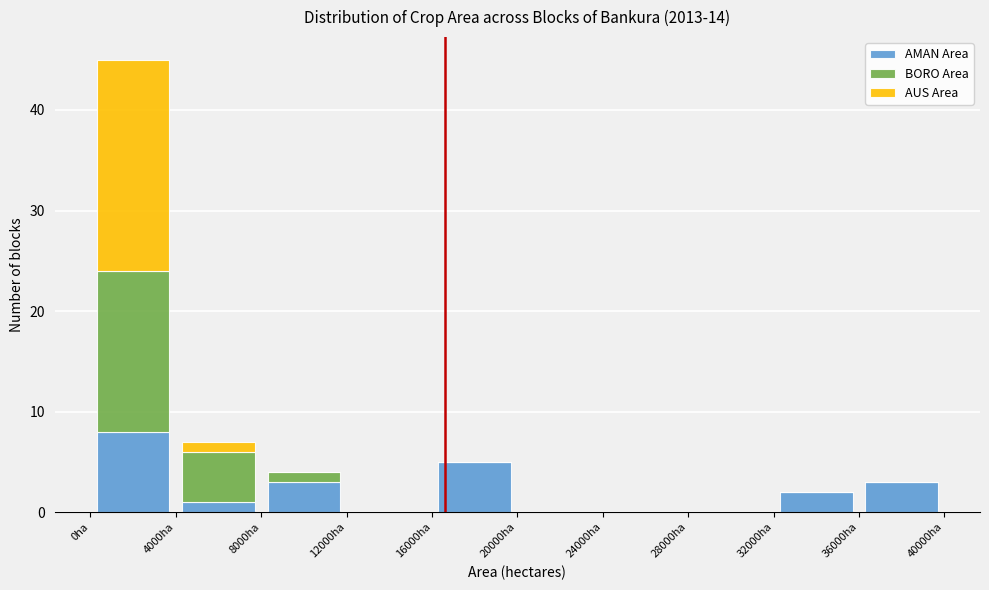

What is the total height of the stacked bar covering 4000 to 8000 on the x-axis? The values are not printed on the chart, so give them approximately, as read against the axis.

7